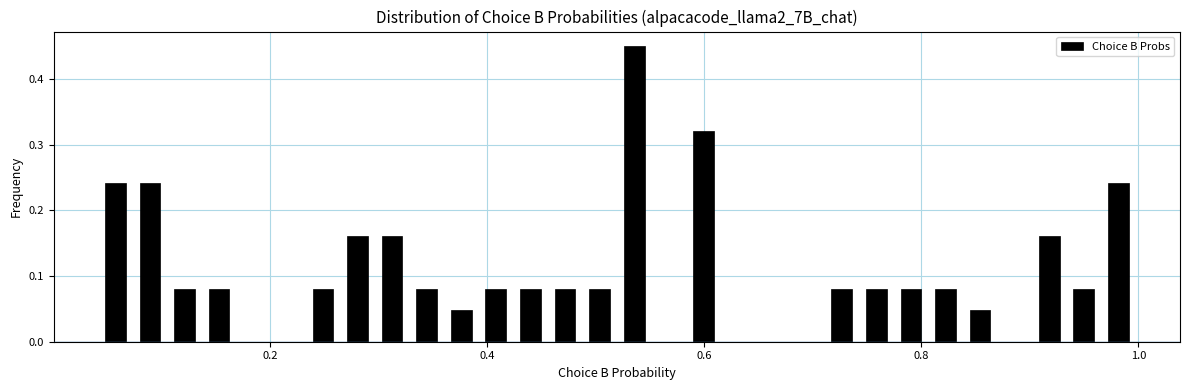

Read against the x-axis, roughly where is the centre of the tallest bar?

0.54